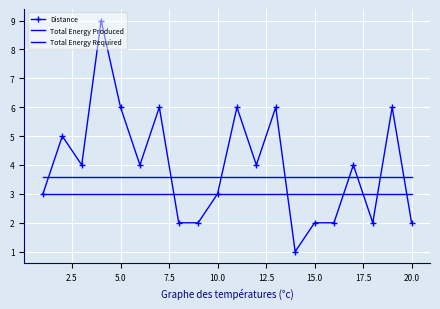

Reading left to right, what are all the values shown in this chart?

Distance: 3.0	5.0	4.0	9.0	6.0	4.0	6.0	2.0	2.0	3.0	6.0	4.0	6.0	1.0	2.0	2.0	4.0	2.0	6.0	2.0
Total Energy Produced: 3.6	3.6	3.6	3.6	3.6	3.6	3.6	3.6	3.6	3.6	3.6	3.6	3.6	3.6	3.6	3.6	3.6	3.6	3.6	3.6
Total Energy Required: 3.0	3.0	3.0	3.0	3.0	3.0	3.0	3.0	3.0	3.0	3.0	3.0	3.0	3.0	3.0	3.0	3.0	3.0	3.0	3.0